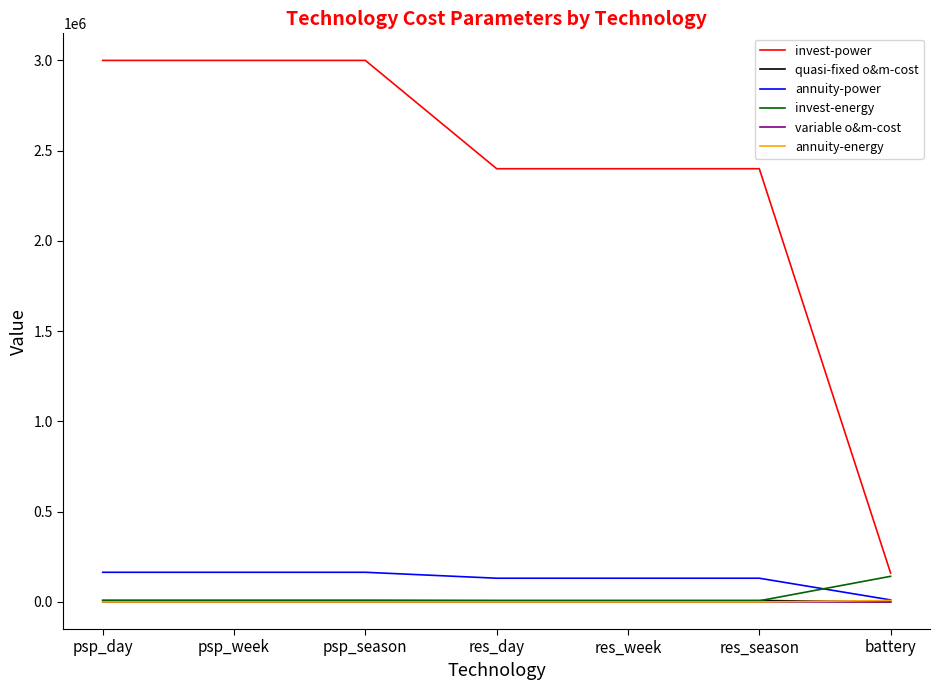

What is the maximum value shown in the chart?

3000000.0